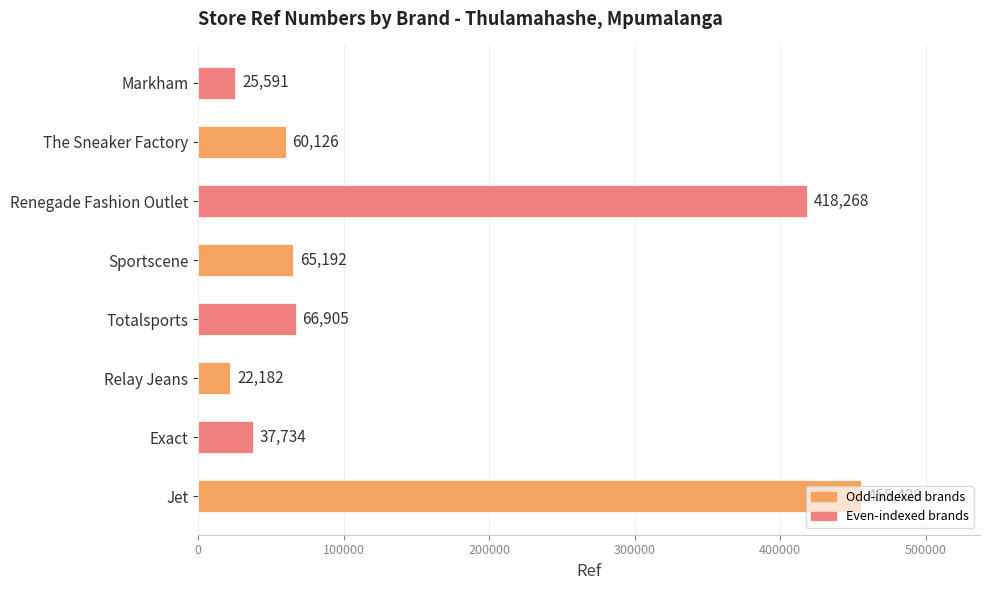

List the labels in order of value, largest first.

Jet, Renegade Fashion Outlet, Totalsports, Sportscene, The Sneaker Factory, Exact, Markham, Relay Jeans